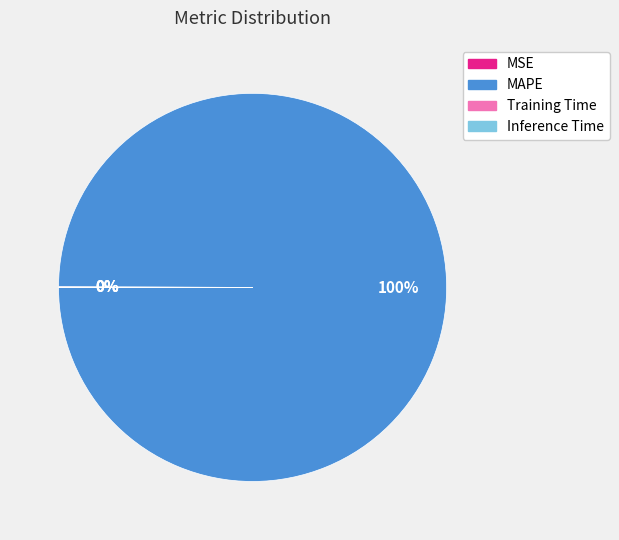

Is there any slice that represents more than half of the pie?

Yes